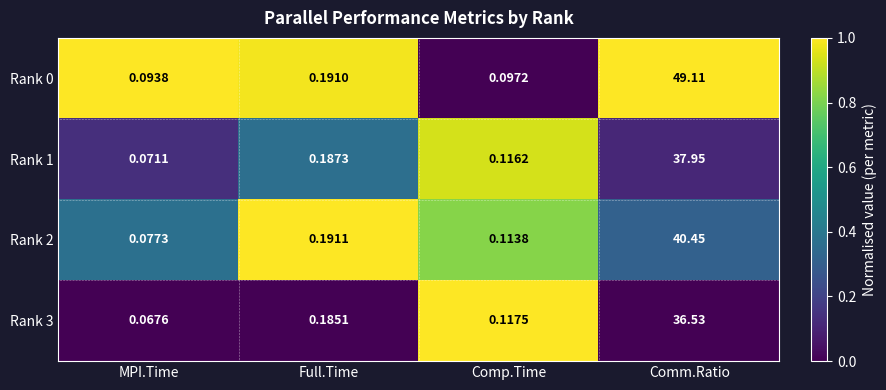

Is the value of Rank 0 at MPI.Time greater than the value of Rank 2 at Full.Time?

No